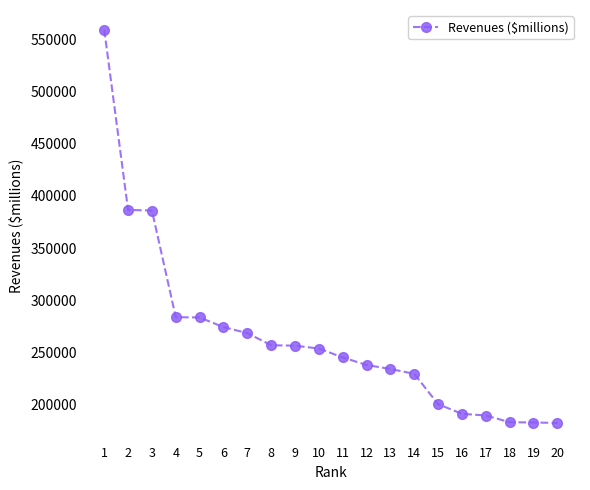

What is the change in value from 7 to 15?

-67971.6